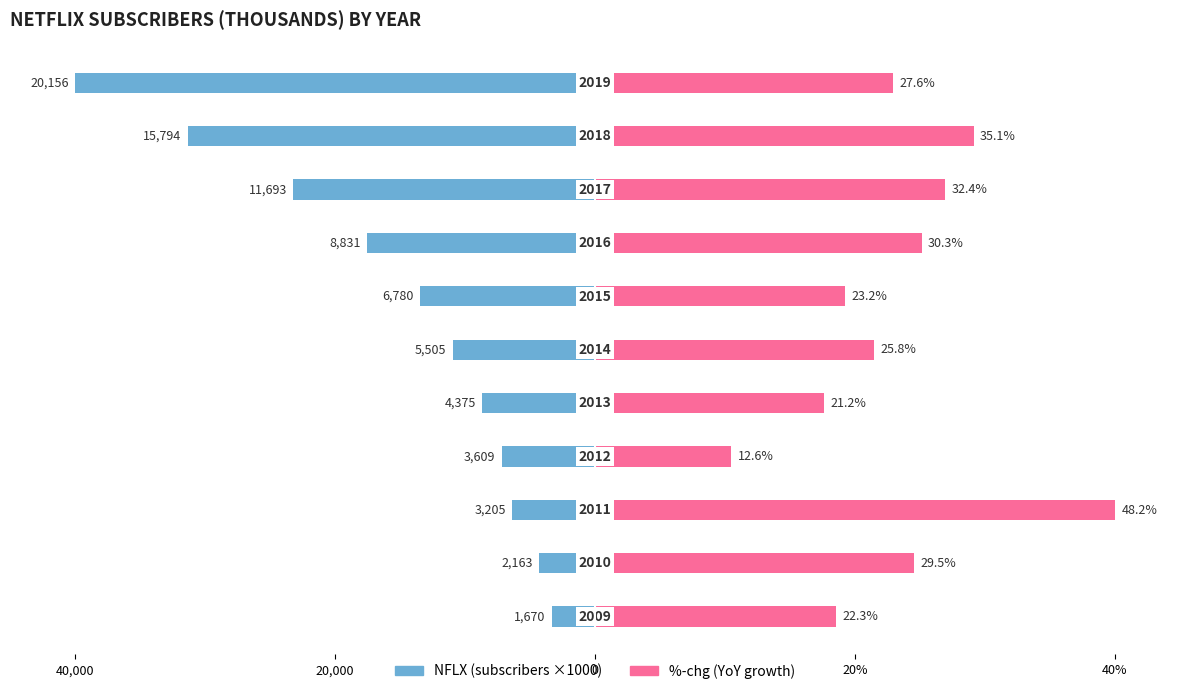

Does the chart contain stacked bars?

No